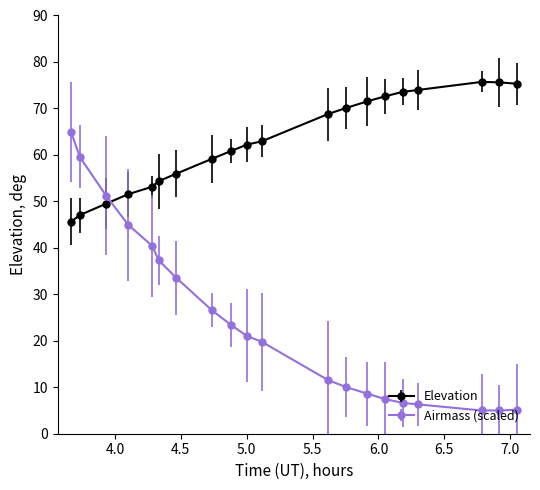

What is the highest value of the Elevation series?

75.7